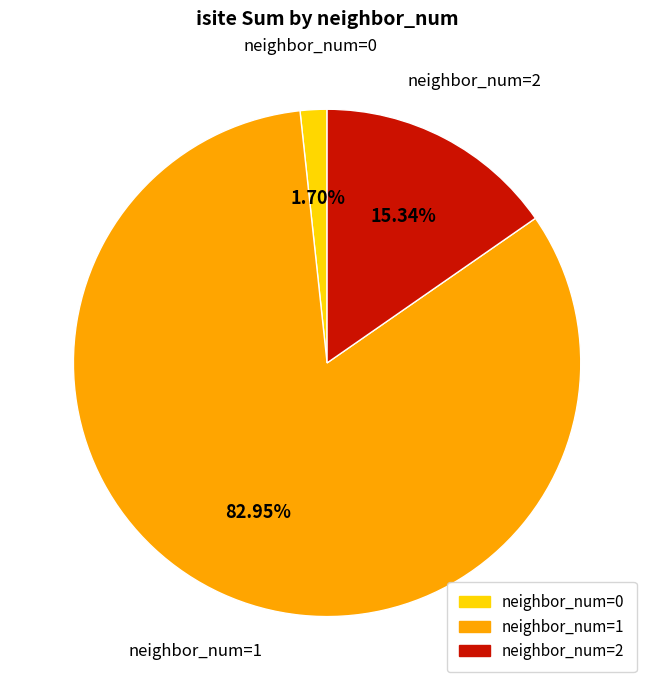

Which category accounts for the majority?

neighbor_num=1